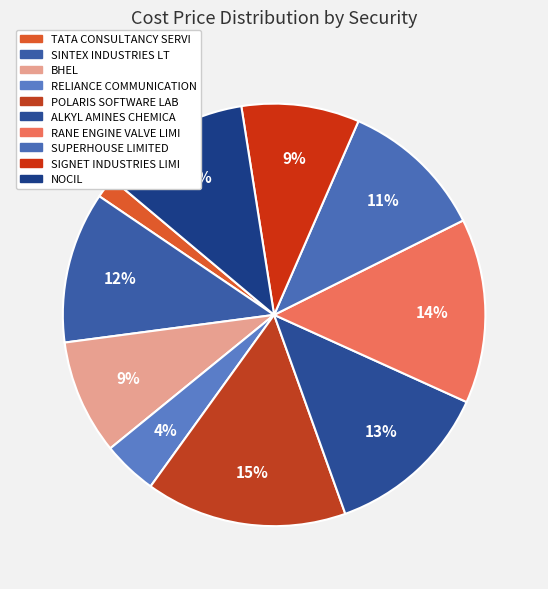

Count the number of slices in the pie.

10